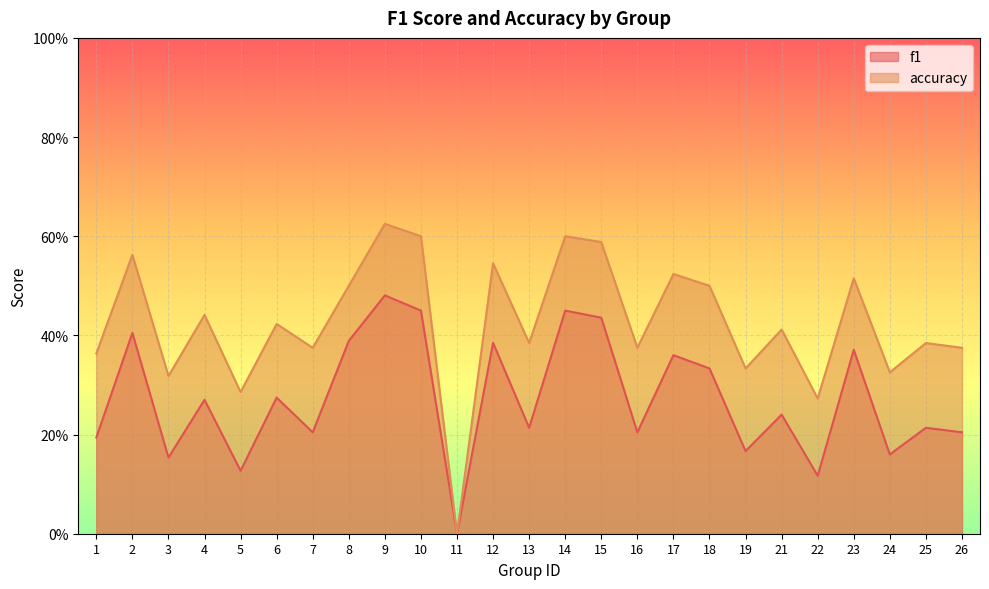

True or false: f1 and accuracy cross at least once.

False